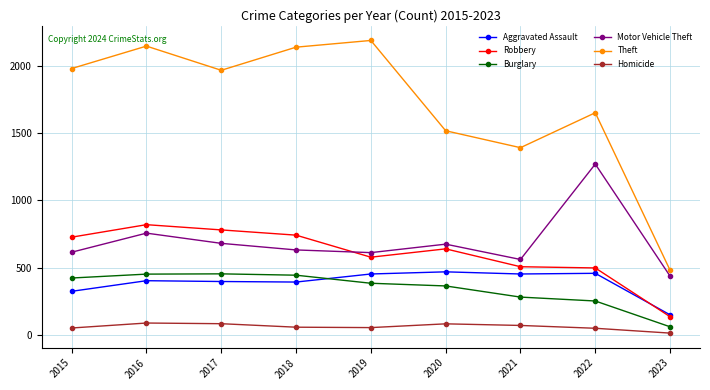

What is the difference between the Homicide values at 2020 and 2021?

12